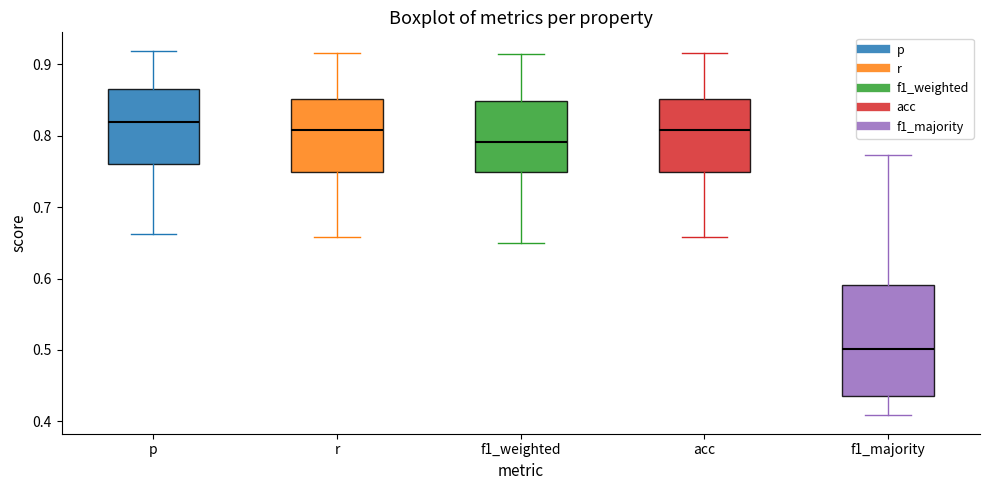

Which box is the tallest, from its lower edge to its upper edge?

f1_majority